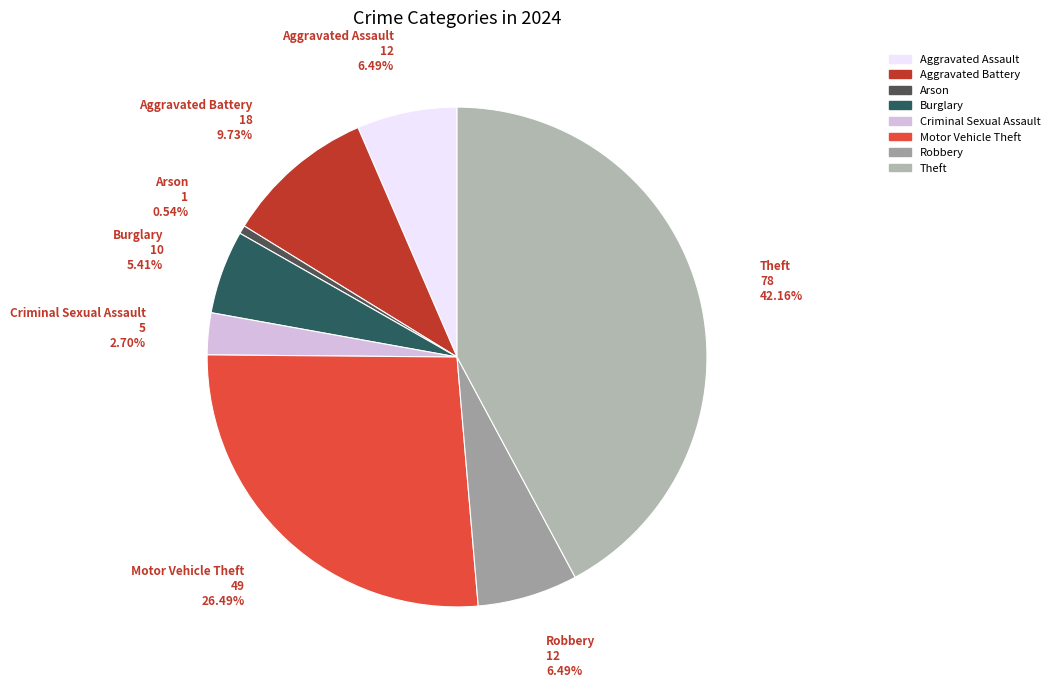

What is the largest slice in the pie chart?

Theft